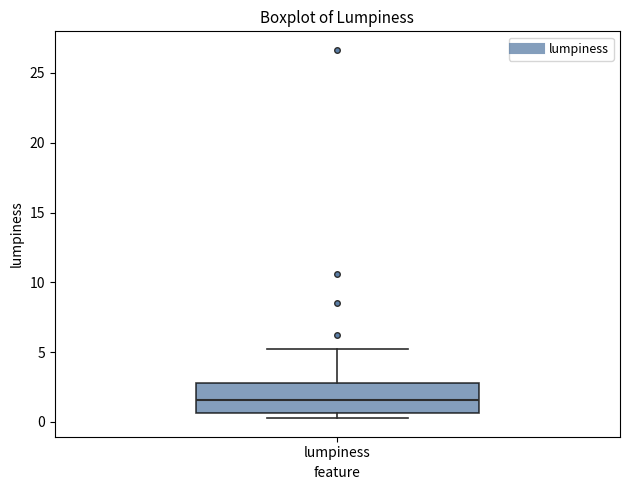

Transcribe this box plot: give where the median line is, the range the box spans, and where the two whiskers end, as read against the y-axis. The values are not printed on the chart, so give them approximately, as read against the axis.

median 1.5, box 0.5 to 3.0, whiskers 0.5 (just below the box's lower edge) to 5.0